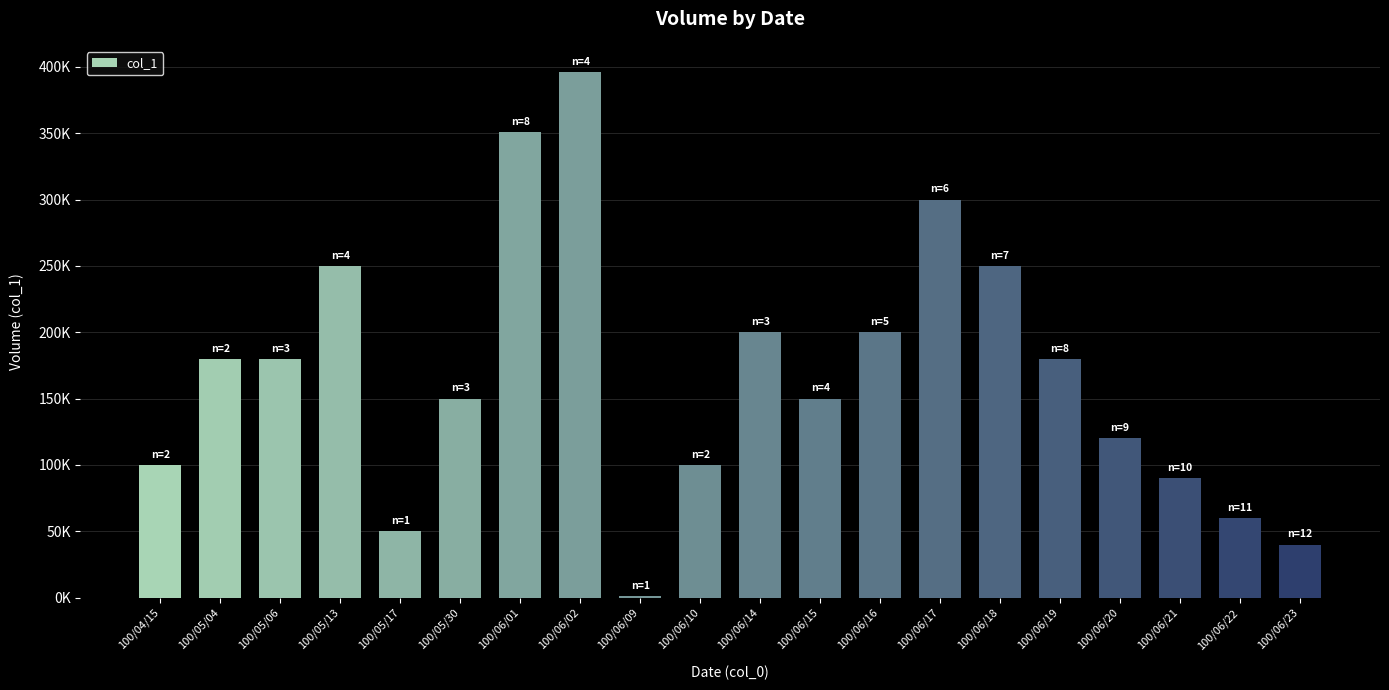

Reading left to right, transcribe all the data shown in this chart.

100/04/15=100000	100/05/04=180000	100/05/06=180000	100/05/13=250000	100/05/17=50000	100/05/30=150000	100/06/01=351000	100/06/02=396000	100/06/09=1000	100/06/10=100000	100/06/14=200000	100/06/15=150000	100/06/16=200000	100/06/17=300000	100/06/18=250000	100/06/19=180000	100/06/20=120000	100/06/21=90000	100/06/22=60000	100/06/23=40000